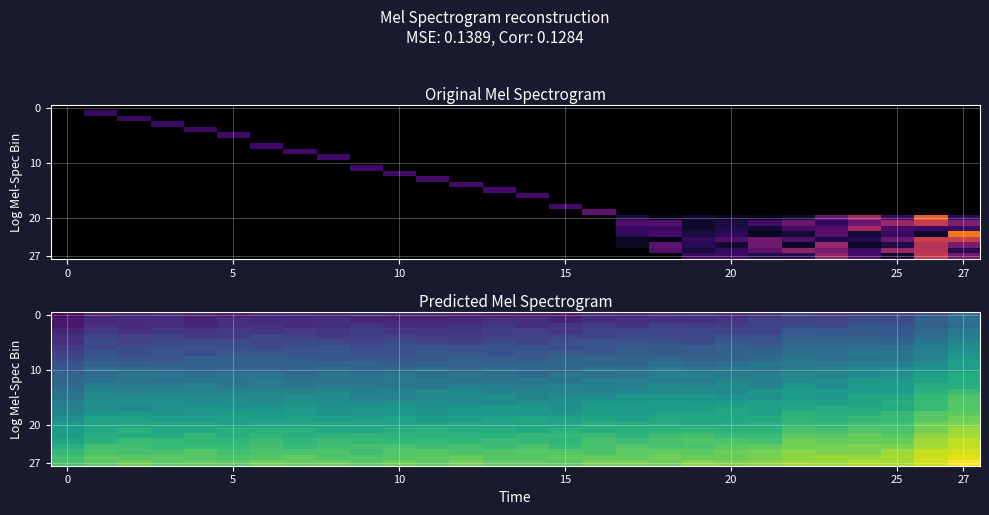

Which has a higher value, 21 or 20?

21